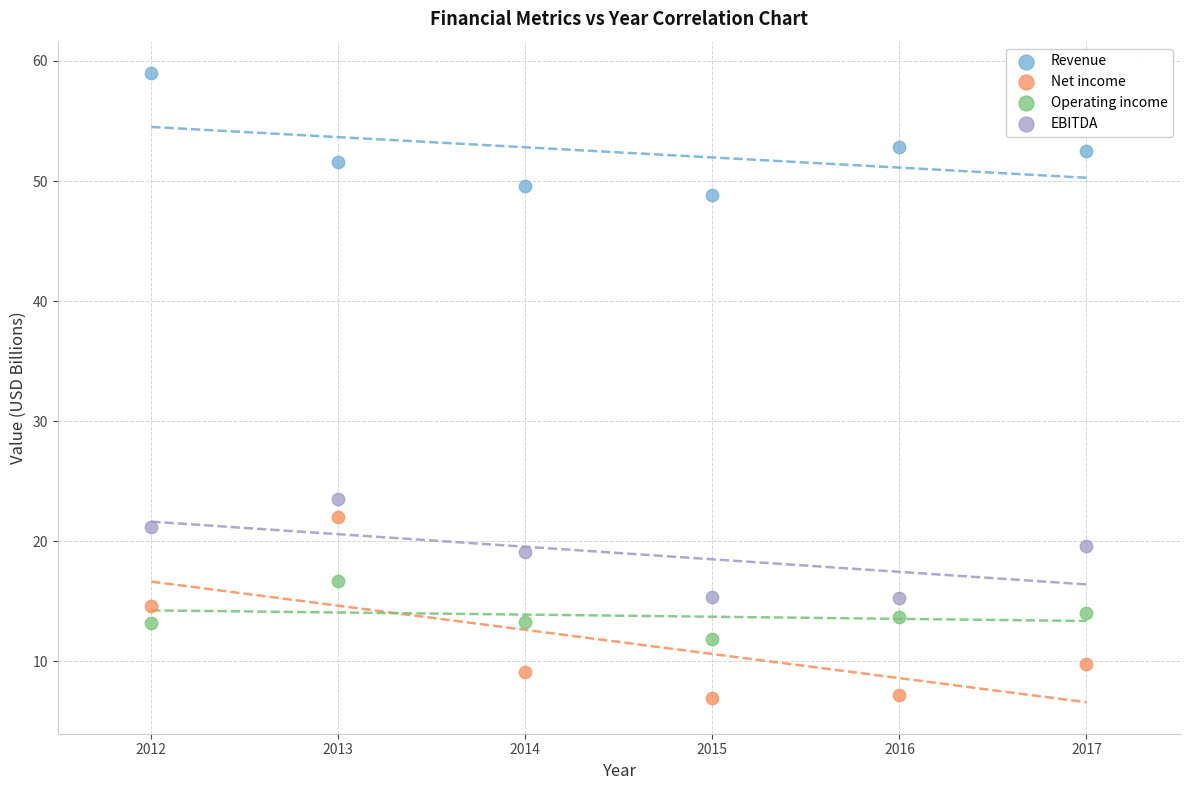

Which series contains the lowest Y value?

Net income